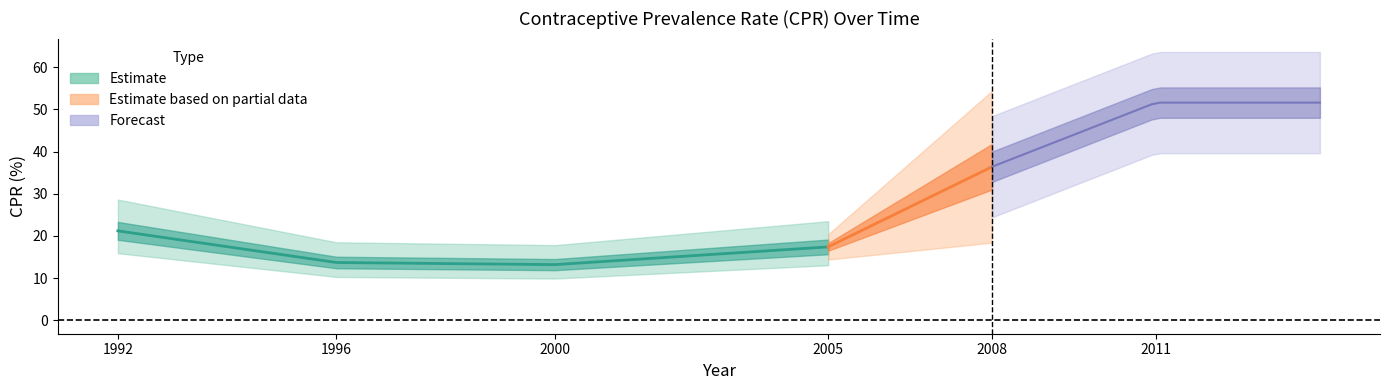

What is the maximum value shown in the chart?

51.6